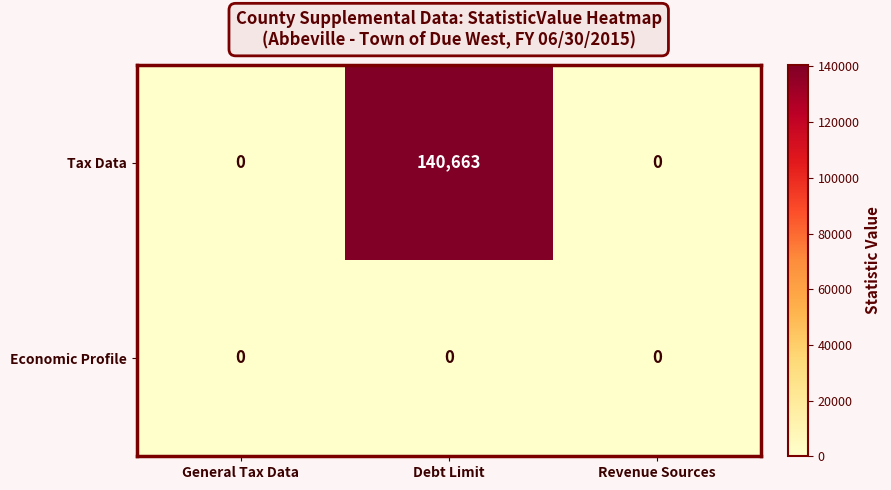

Count the Tax Data values in the range 0 to 140663.

3